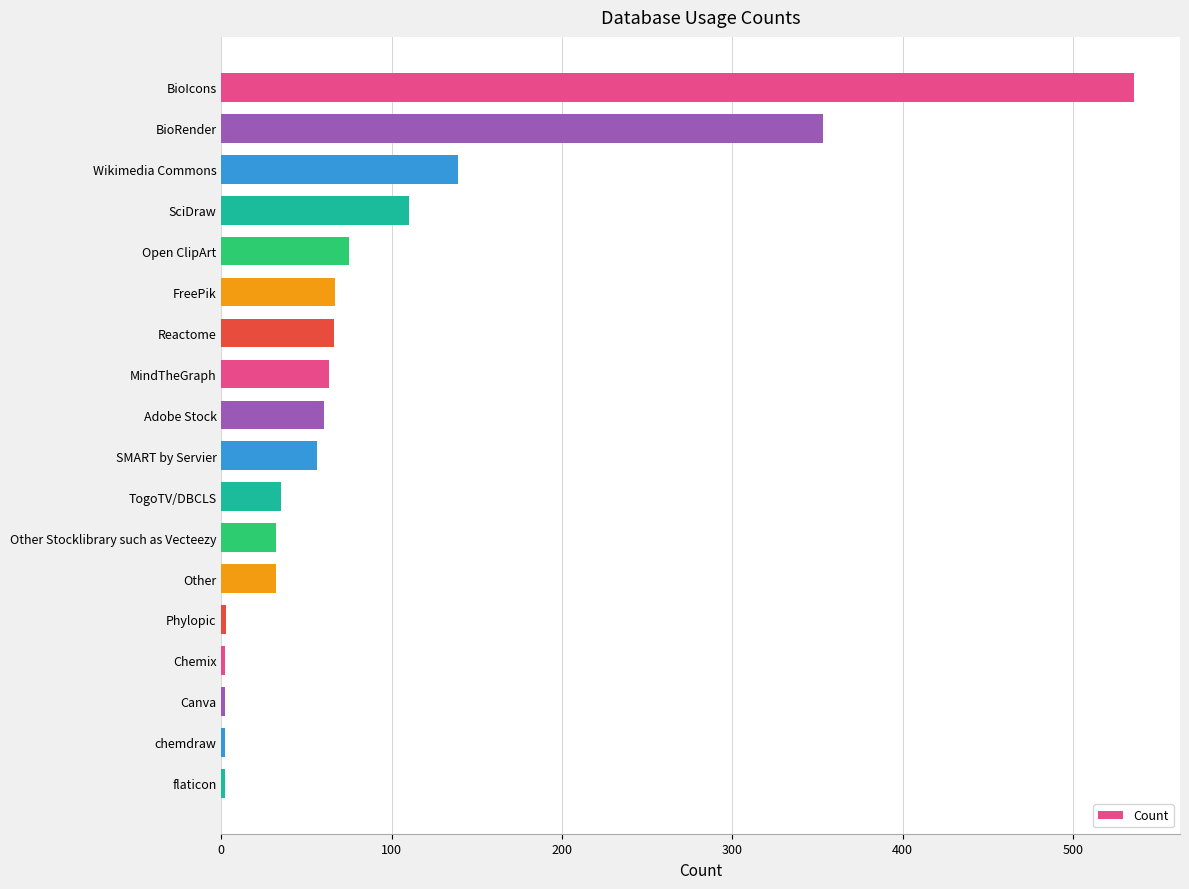

What is the label of the 8th bar from the top?

MindTheGraph